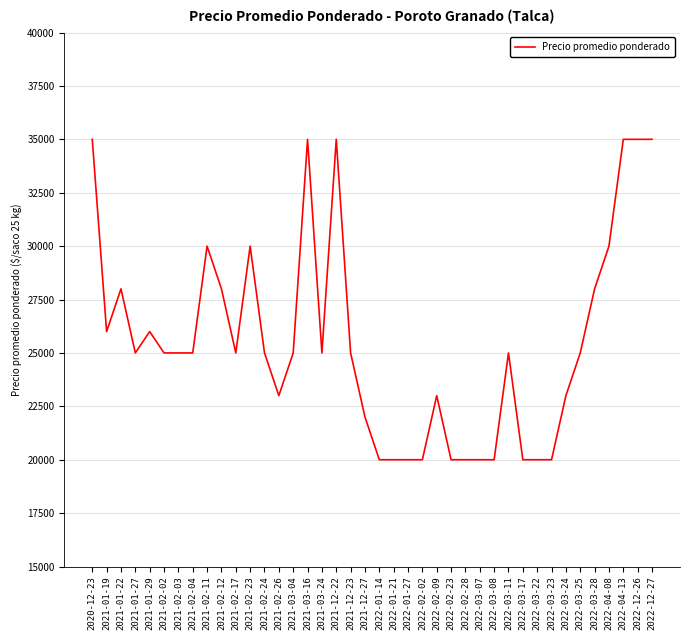

The value at 2021-01-29 is 26000. True or false?

True